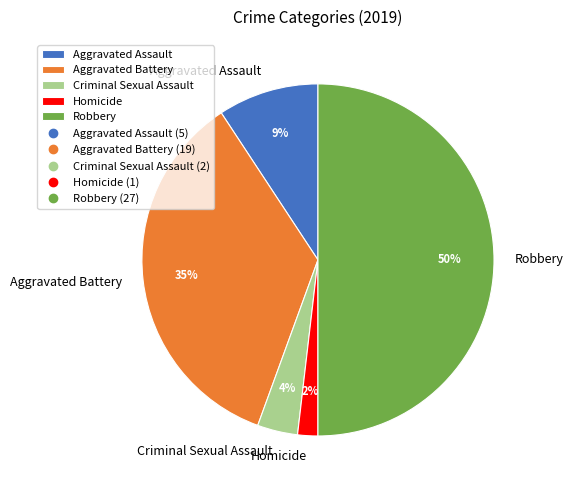

Does Aggravated Assault account for over 50% of the chart?

No